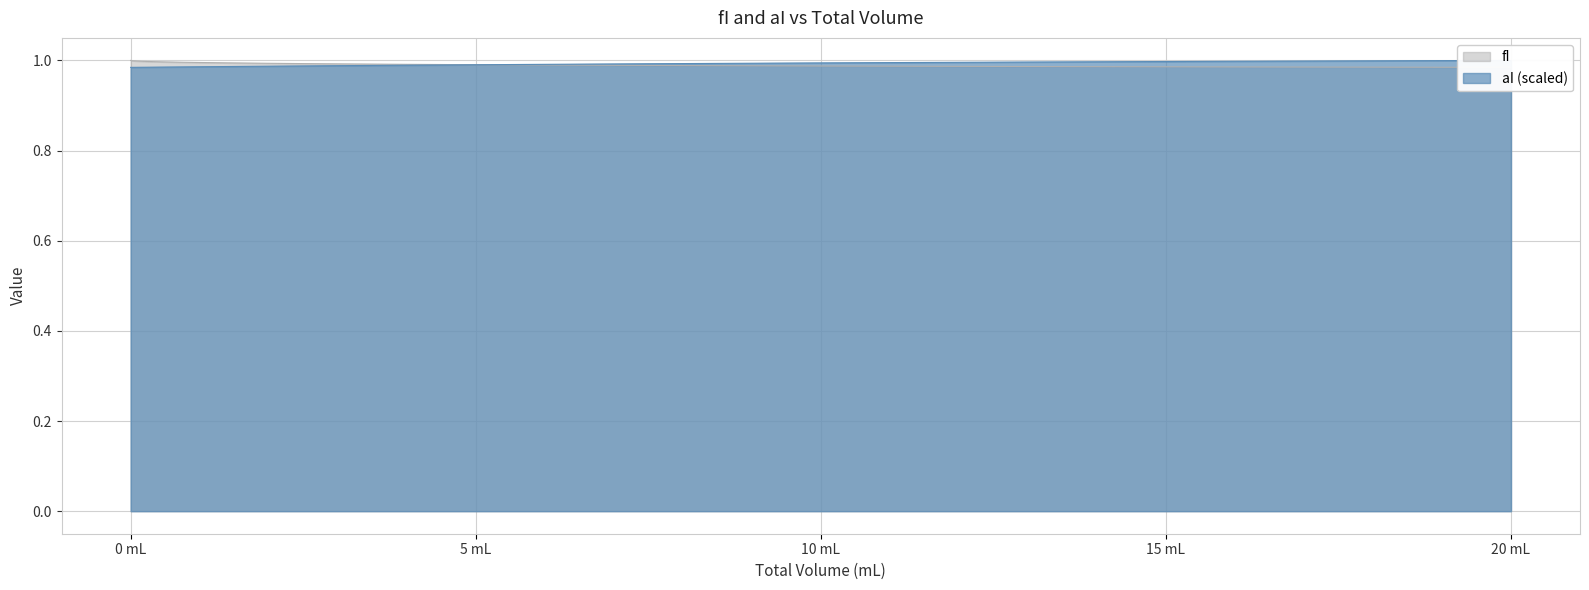

Which series has the largest total across all categories?

fI